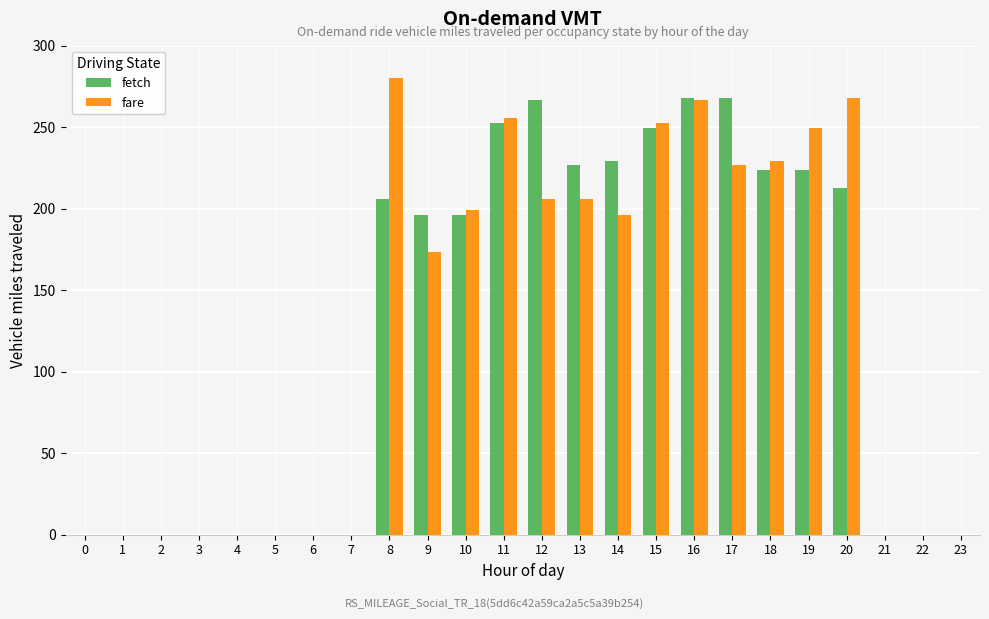

What is the sum of all fetch values?

3019.3